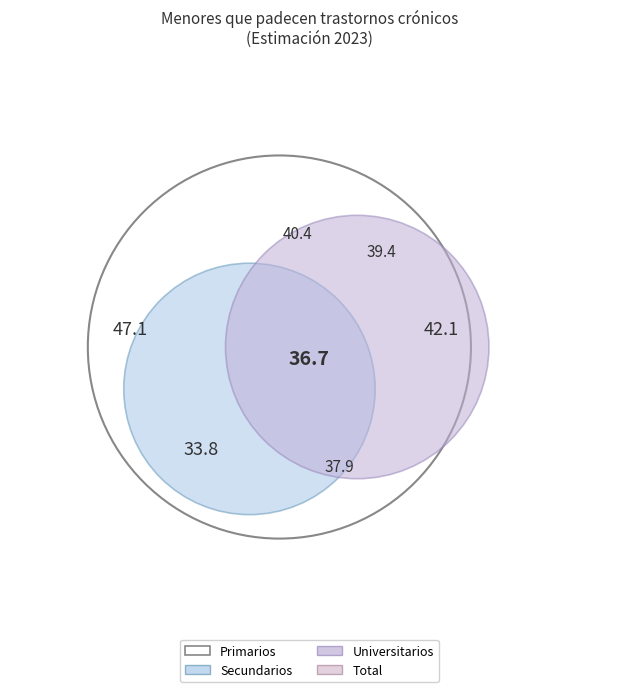

To the nearest percent, what is the difference between the Total and Primarios slice percentages?

7%